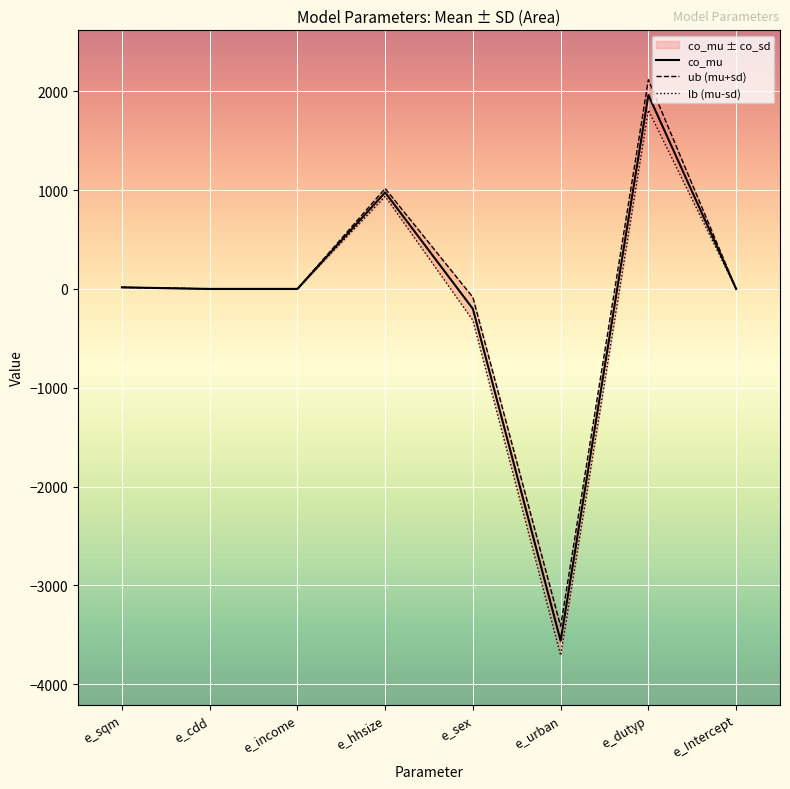

What position from the right is e_hhsize?

5